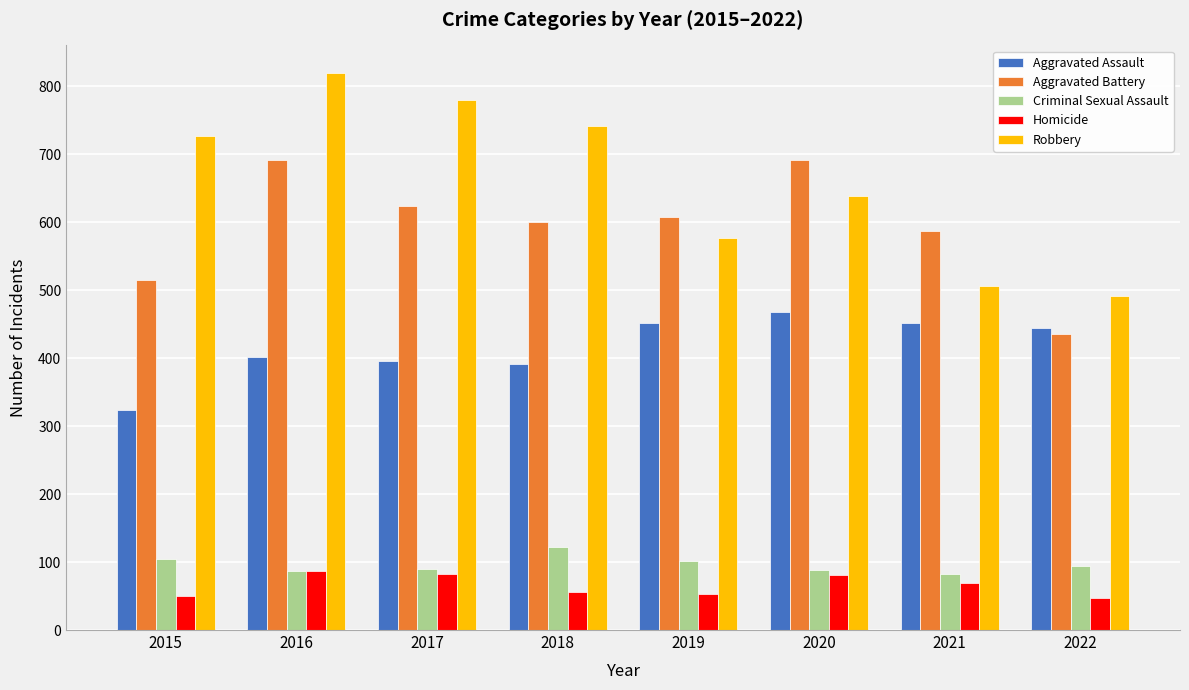

Which series changed the most between 2015 and 2019?

Robbery